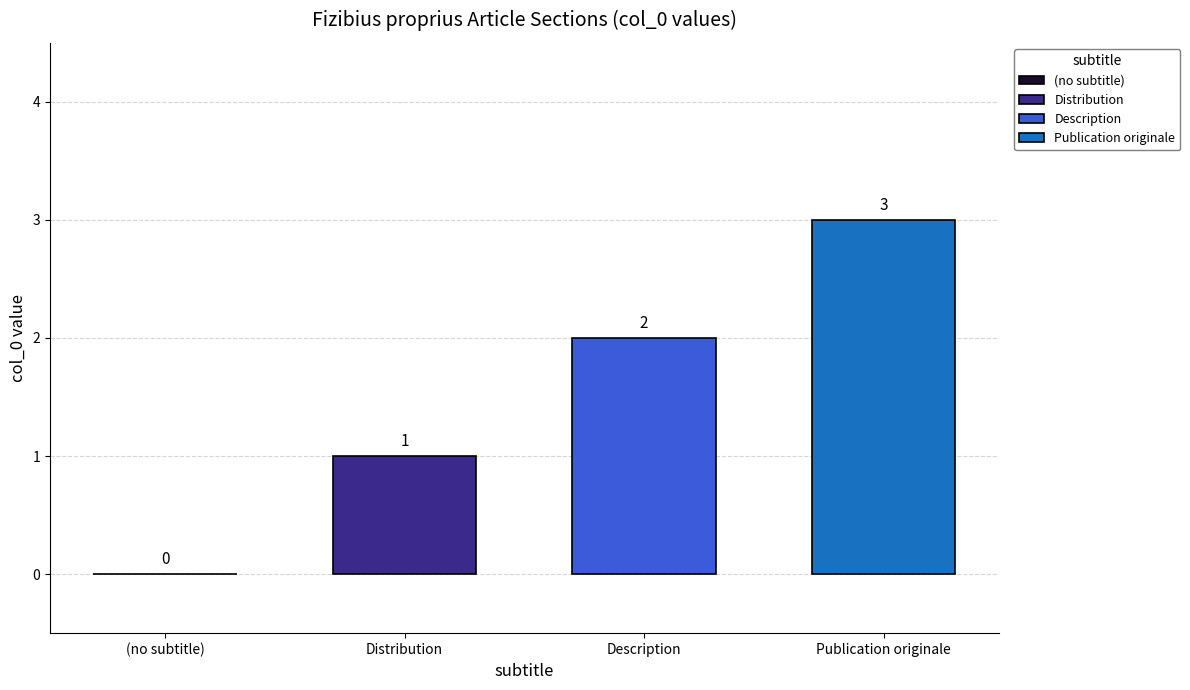

Read the Publication originale value at Description.

3